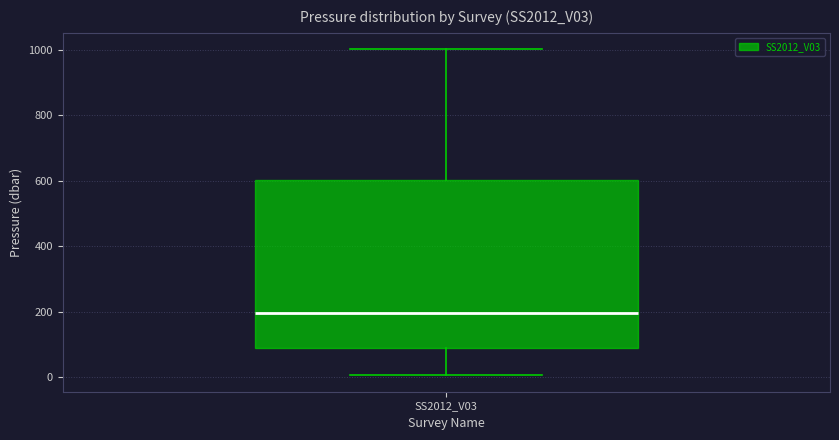

Transcribe this box plot: give where the median line is, the range the box spans, and where the two whiskers end, as read against the y-axis. The values are not printed on the chart, so give them approximately, as read against the axis.

median 200, box 100 to 600, whiskers 0 to 1000